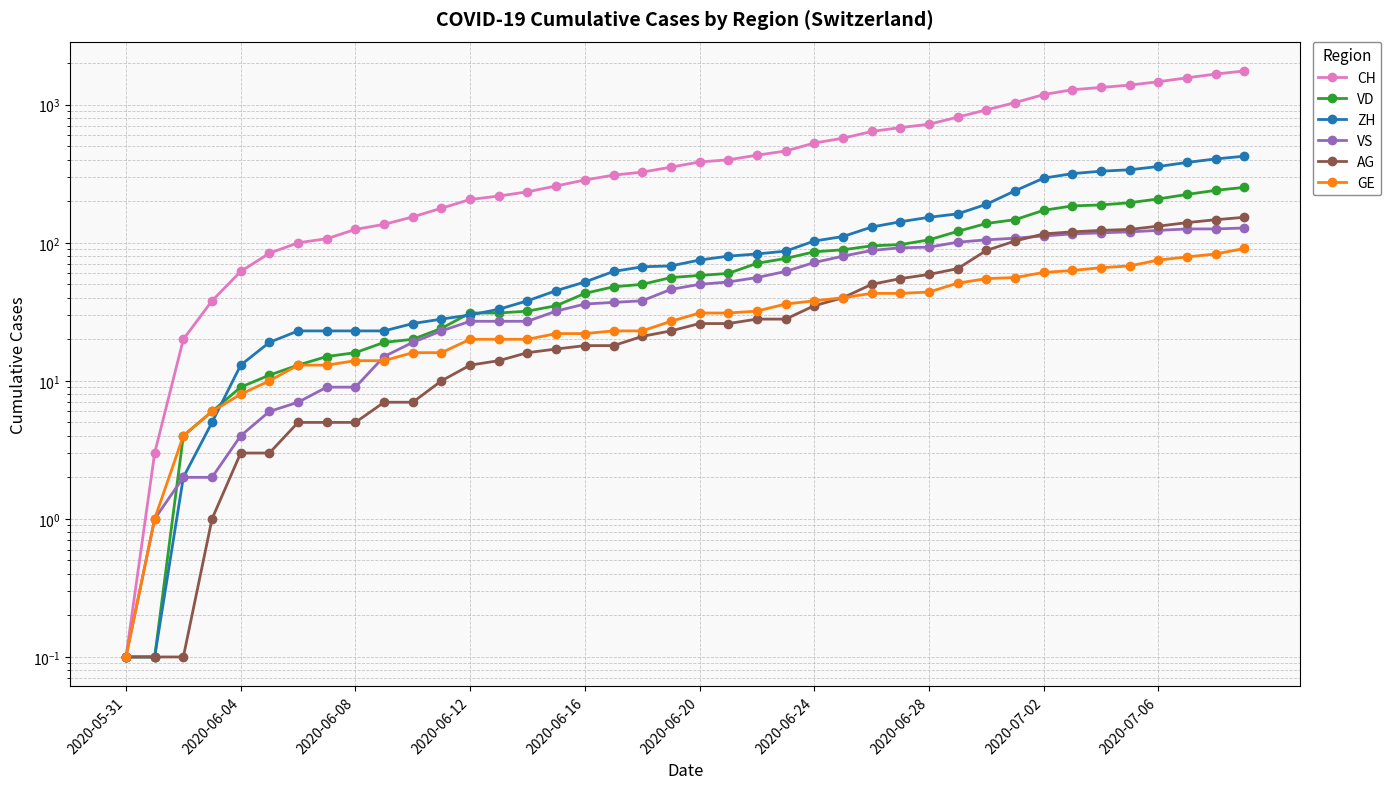

What is the sum of the CH values at 25 and 35?

1959.0